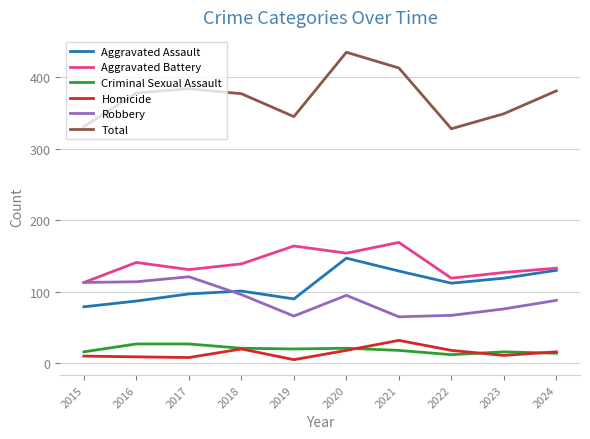

At which category is the sum across all series the highest?

2020